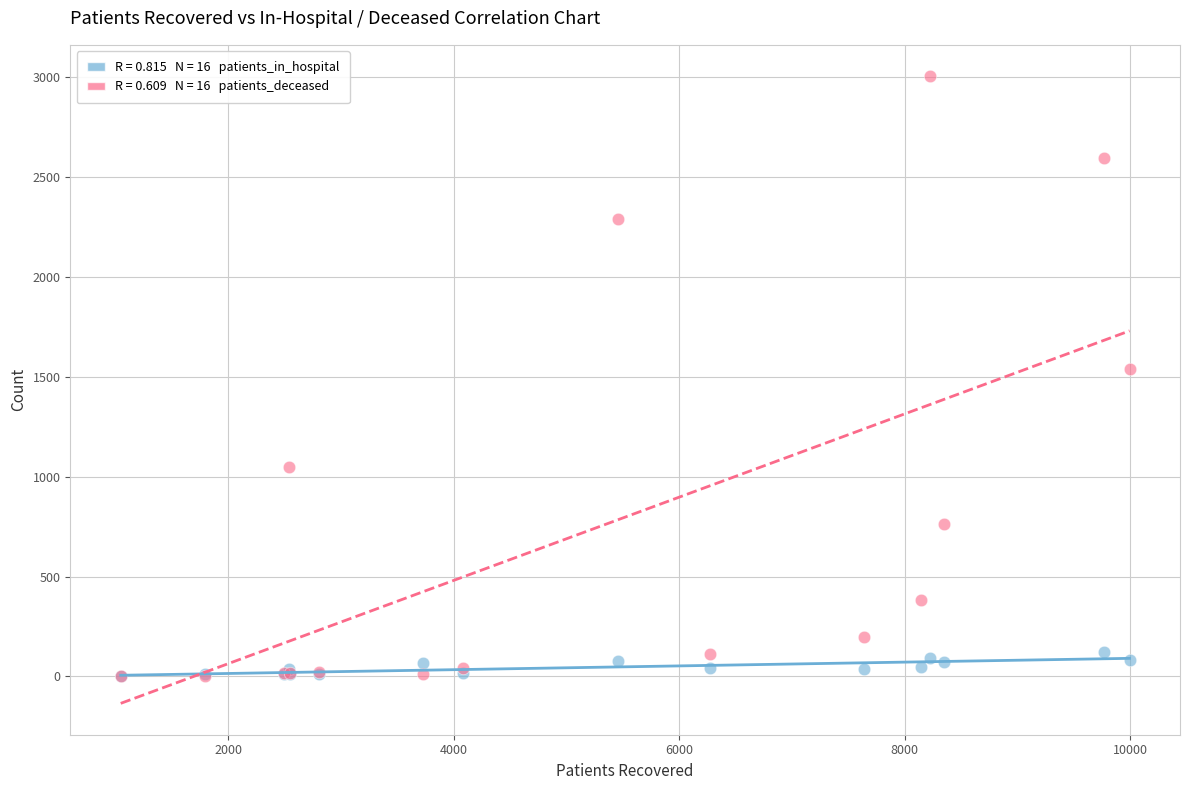

Across all series, what Y value is closest to 1504?

1540